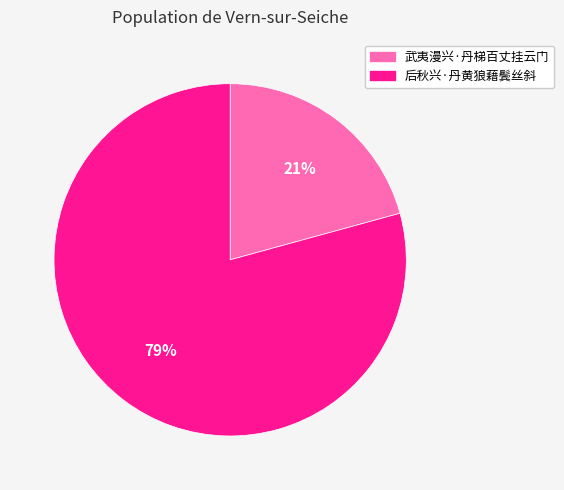

To the nearest percent, what percentage of the pie is 武夷漫兴·丹梯百丈挂云门?

21%